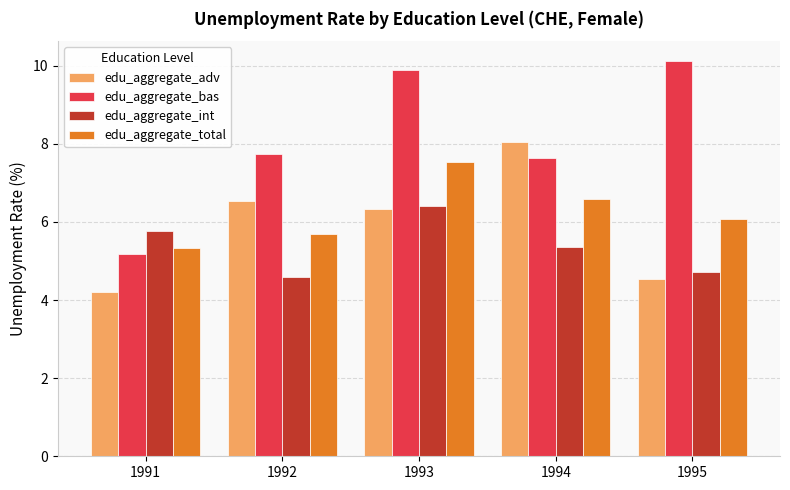

Between 1993 and 1995, which series saw the biggest shift?

edu_aggregate_adv